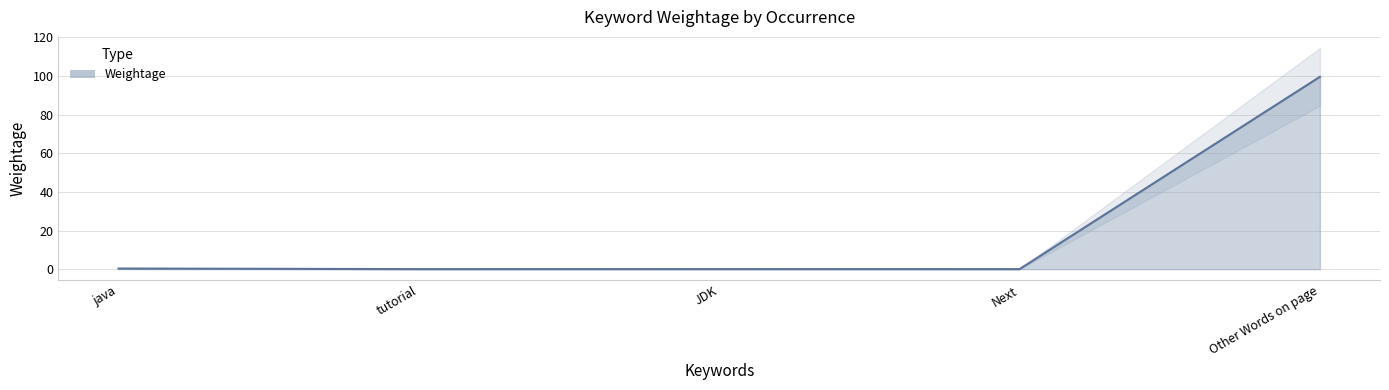

Reading left to right, extract all data points from this chart.

java=0.3	tutorial=0.0	JDK=0.0	Next=0.0	Other Words on page=99.6